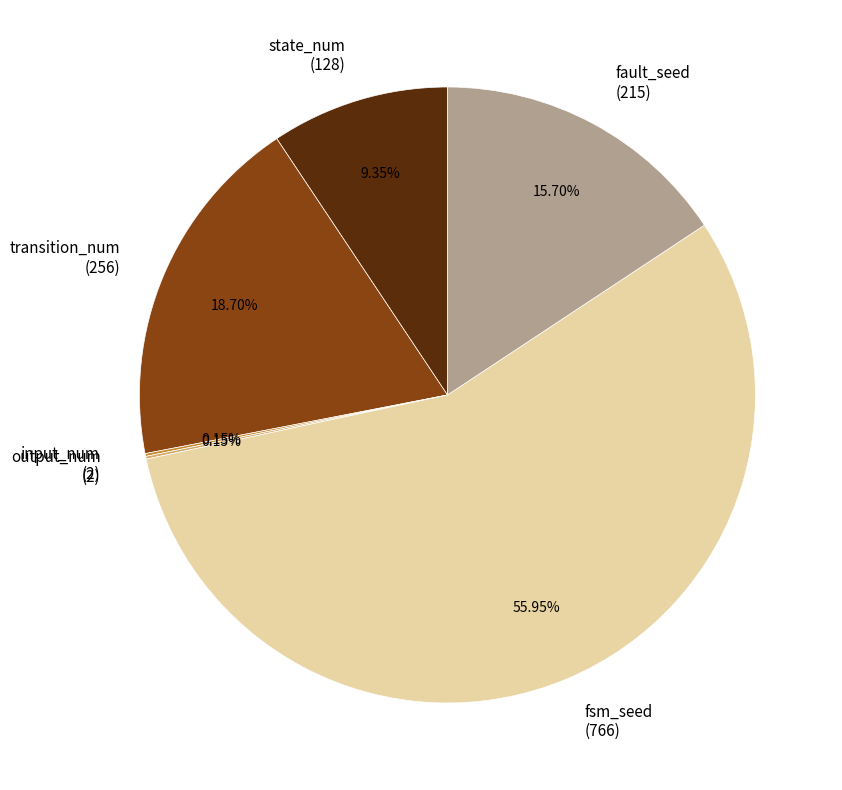

Does fsm_seed (766) account for over 50% of the chart?

Yes